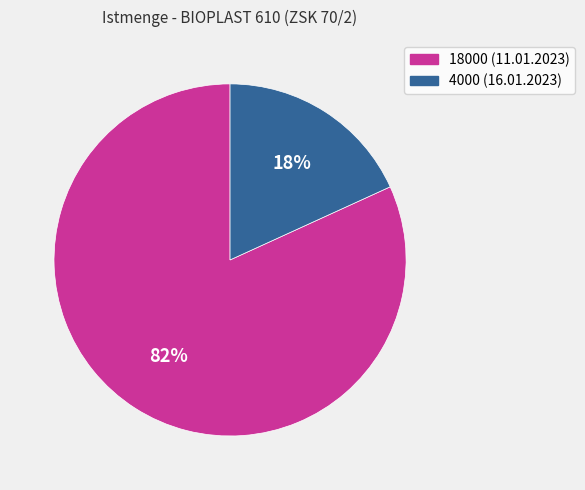

What percentage is the 4000 (16.01.2023) slice, to the nearest percent?

18%